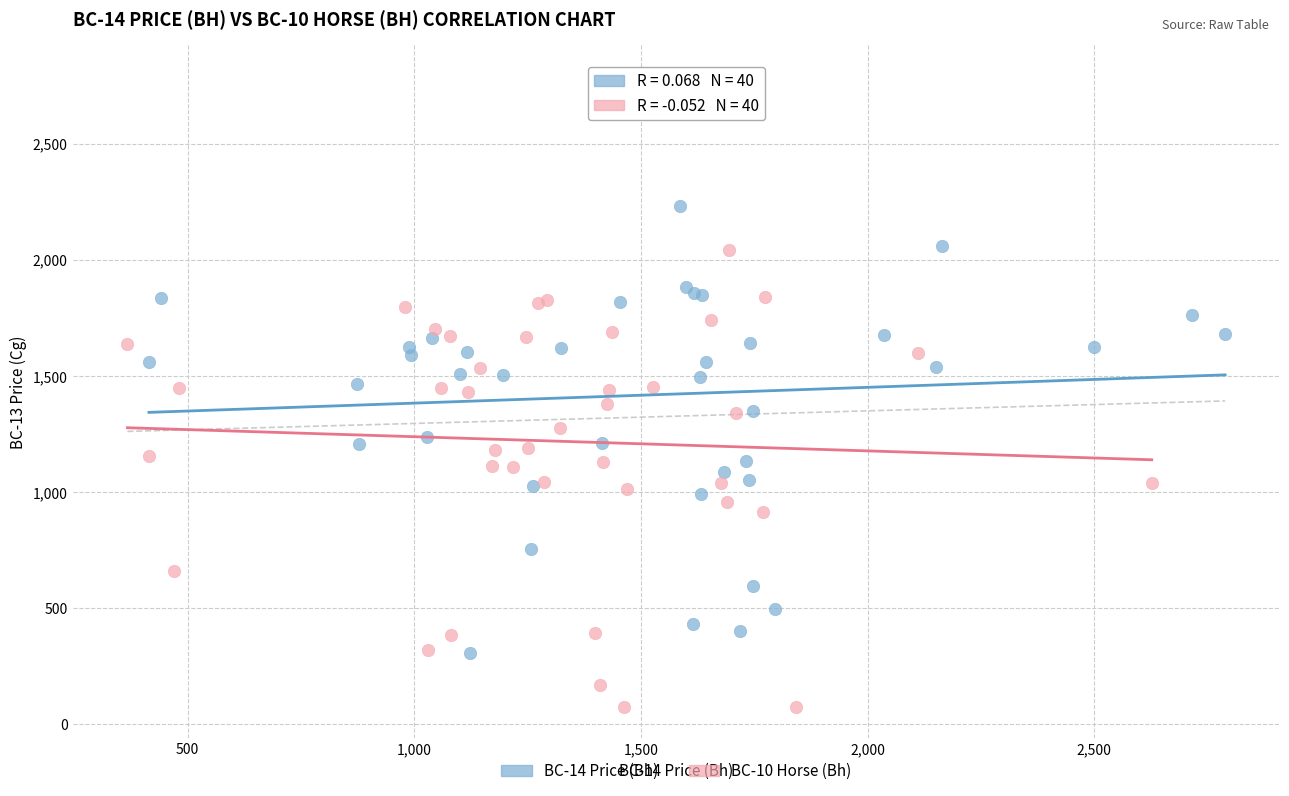

Which series has the widest spread of Y values?

BC-14 Price (Bh)